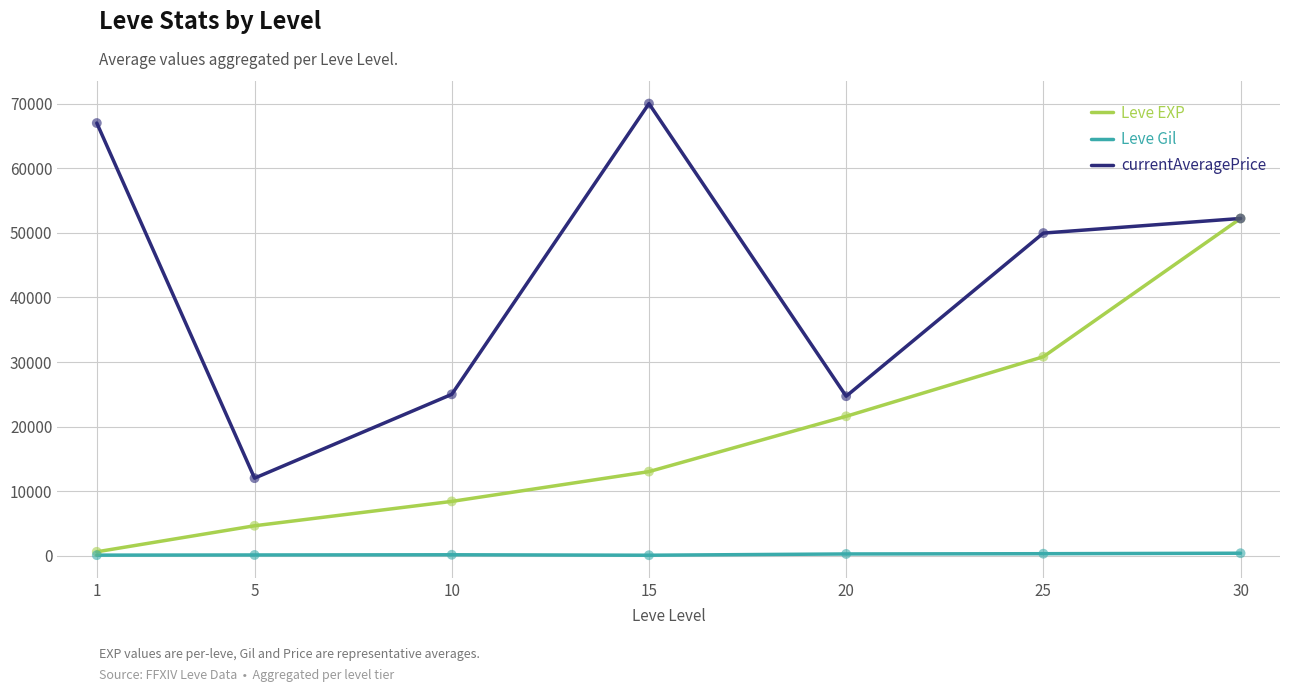

Which series has the largest total across all categories?

currentAveragePrice